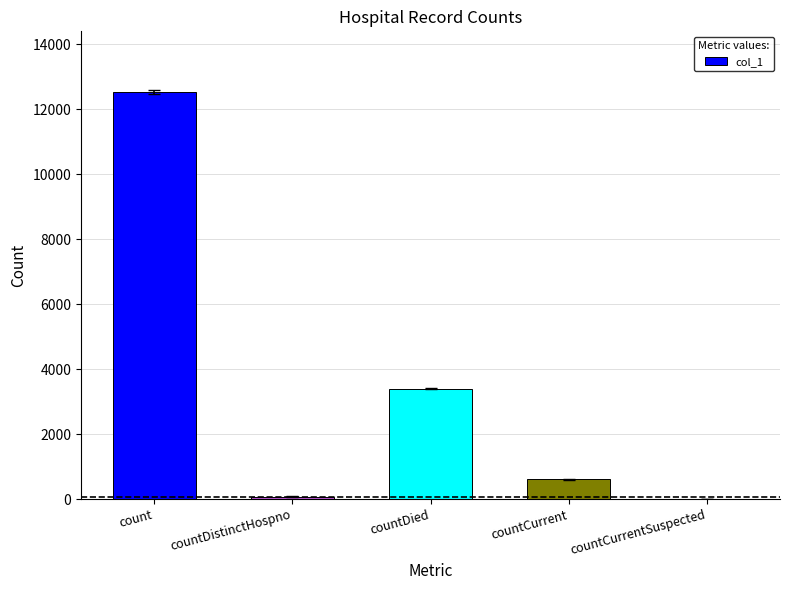

Where does the data first go above 605?

count